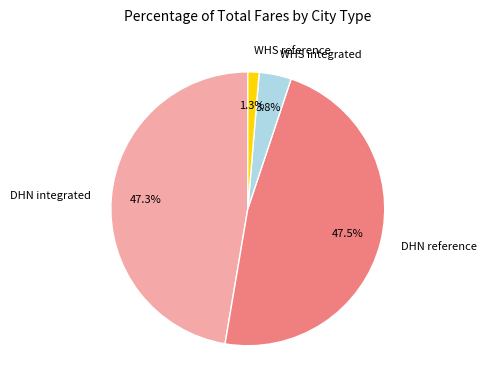

How many slices are in this pie chart?

4